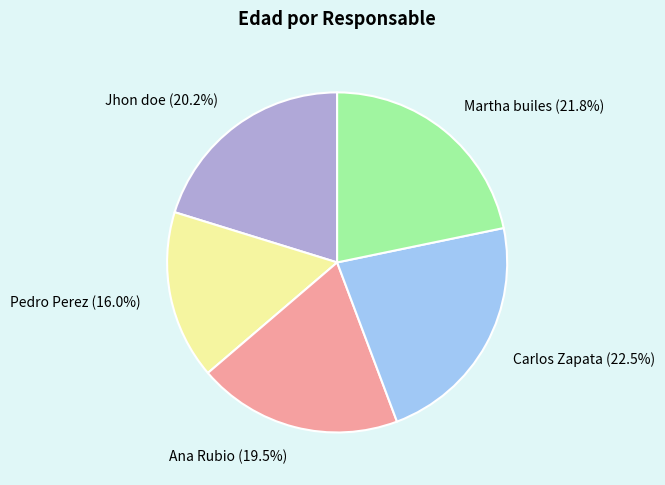

Which slice is the largest?

Carlos Zapata